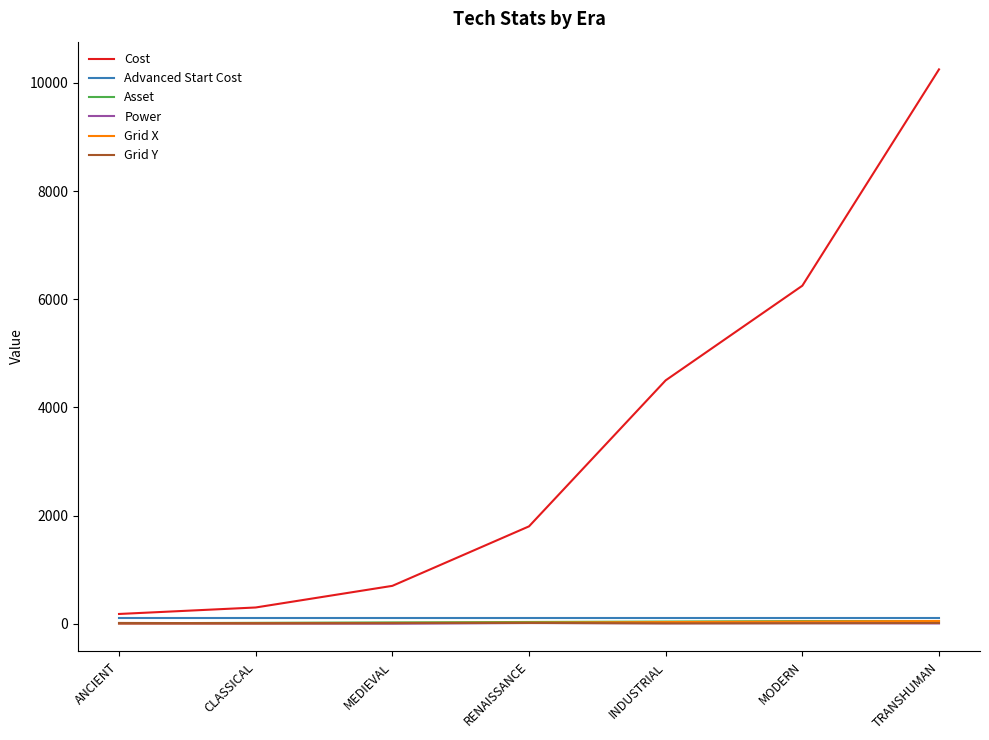

Which series ends up on top after the final intersection of Grid X and Grid Y?

Grid X